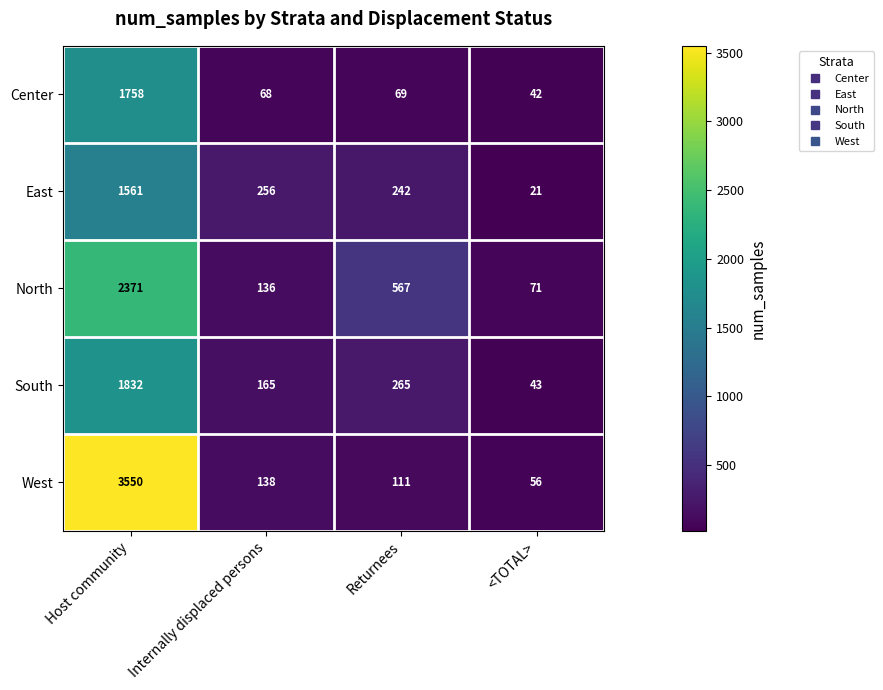

Reading right to left, extract all data points from this chart.

Center: <TOTAL>=42	Returnees=69	Internally displaced persons=68	Host community=1758
East: <TOTAL>=21	Returnees=242	Internally displaced persons=256	Host community=1561
North: <TOTAL>=71	Returnees=567	Internally displaced persons=136	Host community=2371
South: <TOTAL>=43	Returnees=265	Internally displaced persons=165	Host community=1832
West: <TOTAL>=56	Returnees=111	Internally displaced persons=138	Host community=3550